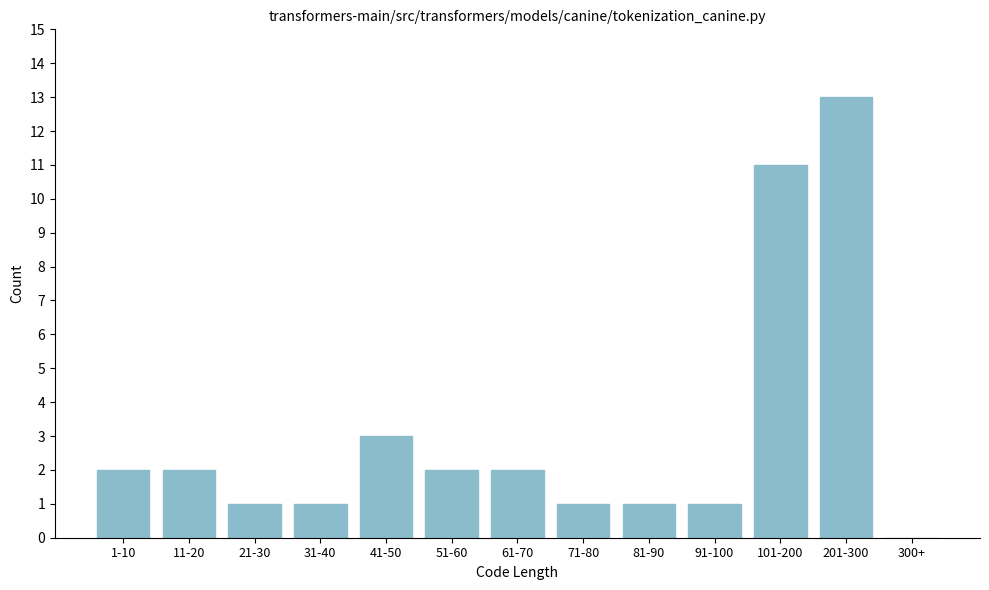

Reading left to right, extract all data points from this chart.

1-10=2	11-20=2	21-30=1	31-40=1	41-50=3	51-60=2	61-70=2	71-80=1	81-90=1	91-100=1	101-200=11	201-300=13	300+=0